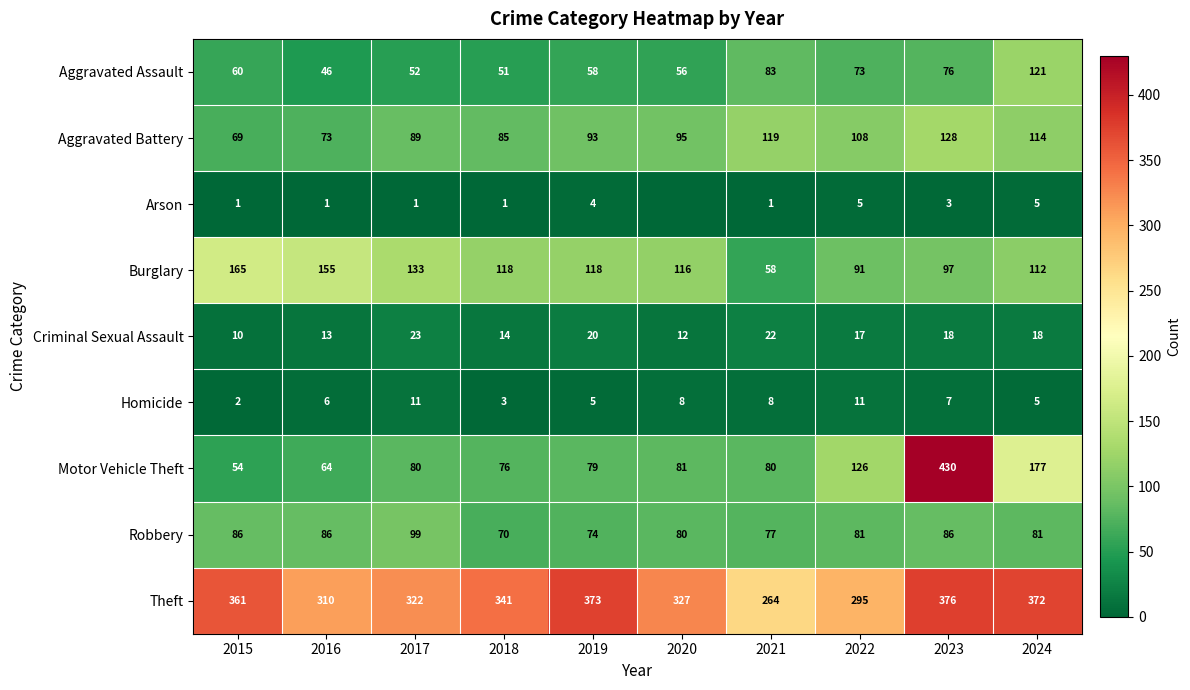

Rank the series at 2018 from highest to lowest value.

Theft, Burglary, Aggravated Battery, Motor Vehicle Theft, Robbery, Aggravated Assault, Criminal Sexual Assault, Homicide, Arson